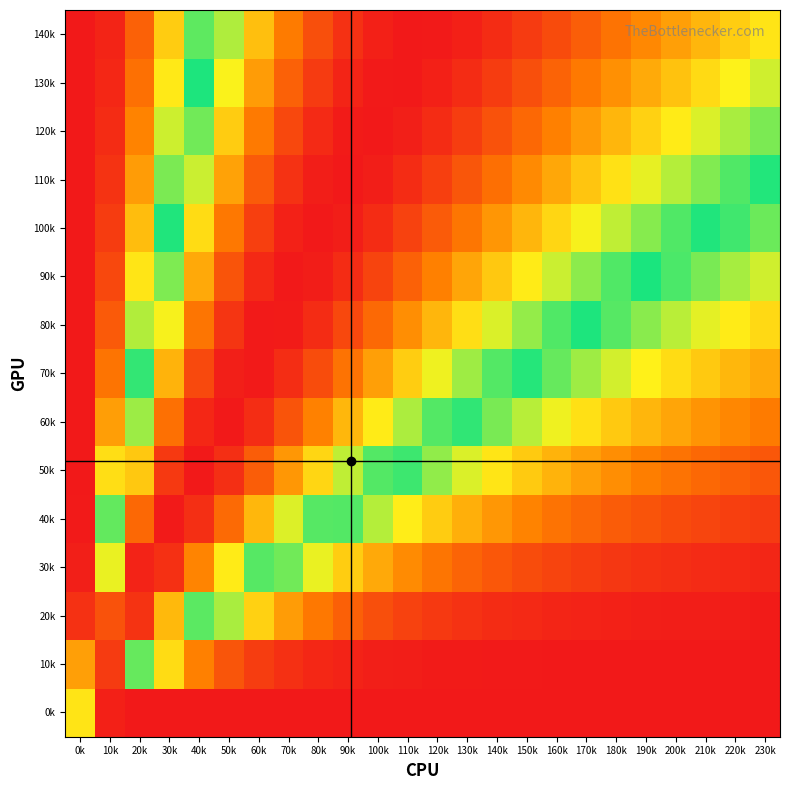

Reading left to right, what are all the values shown in this chart?

0k: 0k=0.7	10k=0.0	20k=0.0	30k=0.0	40k=0.0	50k=0.0	60k=0.0	70k=0.0	80k=0.0	90k=0.0	100k=0.0	110k=0.0	120k=0.0	130k=0.0	140k=0.0	150k=0.0	160k=0.0	170k=0.0	180k=0.0	190k=0.0	200k=0.0	210k=0.0	220k=0.0	230k=0.0
10k: 0k=0.2	10k=0.9	20k=0.6	30k=0.3	40k=0.2	50k=0.1	60k=0.1	70k=0.0	80k=0.0	90k=0.0	100k=0.0	110k=0.0	120k=0.0	130k=0.0	140k=0.0	150k=0.0	160k=0.0	170k=0.0	180k=0.0	190k=0.0	200k=0.0	210k=0.0	220k=0.0	230k=0.0
20k: 0k=0.0	10k=0.9	20k=1.0	30k=0.7	40k=0.5	50k=0.4	60k=0.3	70k=0.2	80k=0.2	90k=0.1	100k=0.1	110k=0.1	120k=0.1	130k=0.0	140k=0.0	150k=0.0	160k=0.0	170k=0.0	180k=0.0	190k=0.0	200k=0.0	210k=0.0	220k=0.0	230k=0.0
30k: 0k=0.0	10k=0.7	20k=1.0	30k=1.0	40k=0.8	50k=0.7	60k=0.5	70k=0.4	80k=0.3	90k=0.3	100k=0.2	110k=0.2	120k=0.2	130k=0.1	140k=0.1	150k=0.1	160k=0.1	170k=0.1	180k=0.1	190k=0.0	200k=0.0	210k=0.0	220k=0.0	230k=0.0
40k: 0k=0.0	10k=0.4	20k=0.9	30k=1.0	40k=1.0	50k=0.9	60k=0.8	70k=0.6	80k=0.5	90k=0.5	100k=0.4	110k=0.3	120k=0.3	130k=0.2	140k=0.2	150k=0.2	160k=0.1	170k=0.1	180k=0.1	190k=0.1	200k=0.1	210k=0.1	220k=0.1	230k=0.1
50k: 0k=0.0	10k=0.3	20k=0.7	30k=0.9	40k=1.0	50k=1.0	60k=0.9	70k=0.8	80k=0.7	90k=0.6	100k=0.5	110k=0.5	120k=0.4	130k=0.4	140k=0.3	150k=0.3	160k=0.2	170k=0.2	180k=0.2	190k=0.2	200k=0.1	210k=0.1	220k=0.1	230k=0.1
60k: 0k=0.0	10k=0.2	20k=0.6	30k=0.9	40k=1.0	50k=1.0	60k=1.0	70k=0.9	80k=0.8	90k=0.8	100k=0.7	110k=0.6	120k=0.5	130k=0.5	140k=0.4	150k=0.4	160k=0.3	170k=0.3	180k=0.3	190k=0.2	200k=0.2	210k=0.2	220k=0.2	230k=0.2
70k: 0k=0.0	10k=0.1	20k=0.5	30k=0.8	40k=0.9	50k=1.0	60k=1.0	70k=1.0	80k=0.9	90k=0.9	100k=0.8	110k=0.7	120k=0.7	130k=0.6	140k=0.5	150k=0.5	160k=0.4	170k=0.4	180k=0.4	190k=0.3	200k=0.3	210k=0.3	220k=0.2	230k=0.2
80k: 0k=0.0	10k=0.1	20k=0.4	30k=0.7	40k=0.8	50k=1.0	60k=1.0	70k=1.0	80k=1.0	90k=0.9	100k=0.9	110k=0.8	120k=0.8	130k=0.7	140k=0.6	150k=0.6	160k=0.5	170k=0.5	180k=0.5	190k=0.4	200k=0.4	210k=0.4	220k=0.3	230k=0.3
90k: 0k=0.0	10k=0.1	20k=0.3	30k=0.6	40k=0.8	50k=0.9	60k=1.0	70k=1.0	80k=1.0	90k=1.0	100k=0.9	110k=0.9	120k=0.8	130k=0.8	140k=0.7	150k=0.7	160k=0.6	170k=0.6	180k=0.5	190k=0.5	200k=0.5	210k=0.4	220k=0.4	230k=0.4
100k: 0k=0.0	10k=0.1	20k=0.3	30k=0.5	40k=0.7	50k=0.8	60k=0.9	70k=1.0	80k=1.0	90k=1.0	100k=1.0	110k=0.9	120k=0.9	130k=0.8	140k=0.8	150k=0.8	160k=0.7	170k=0.7	180k=0.6	190k=0.6	200k=0.5	210k=0.5	220k=0.5	230k=0.4
110k: 0k=0.0	10k=0.0	20k=0.2	30k=0.4	40k=0.6	50k=0.8	60k=0.9	70k=1.0	80k=1.0	90k=1.0	100k=1.0	110k=1.0	120k=0.9	130k=0.9	140k=0.9	150k=0.8	160k=0.8	170k=0.7	180k=0.7	190k=0.6	200k=0.6	210k=0.6	220k=0.5	230k=0.5
120k: 0k=0.0	10k=0.0	20k=0.2	30k=0.4	40k=0.6	50k=0.7	60k=0.8	70k=0.9	80k=1.0	90k=1.0	100k=1.0	110k=1.0	120k=1.0	130k=0.9	140k=0.9	150k=0.9	160k=0.8	170k=0.8	180k=0.8	190k=0.7	200k=0.7	210k=0.6	220k=0.6	230k=0.6
130k: 0k=0.0	10k=0.0	20k=0.1	30k=0.3	40k=0.5	50k=0.7	60k=0.8	70k=0.9	80k=0.9	90k=1.0	100k=1.0	110k=1.0	120k=1.0	130k=1.0	140k=0.9	150k=0.9	160k=0.9	170k=0.8	180k=0.8	190k=0.8	200k=0.7	210k=0.7	220k=0.7	230k=0.6
140k: 0k=0.0	10k=0.0	20k=0.1	30k=0.3	40k=0.5	50k=0.6	60k=0.7	70k=0.8	80k=0.9	90k=1.0	100k=1.0	110k=1.0	120k=1.0	130k=1.0	140k=1.0	150k=0.9	160k=0.9	170k=0.9	180k=0.9	190k=0.8	200k=0.8	210k=0.8	220k=0.7	230k=0.7